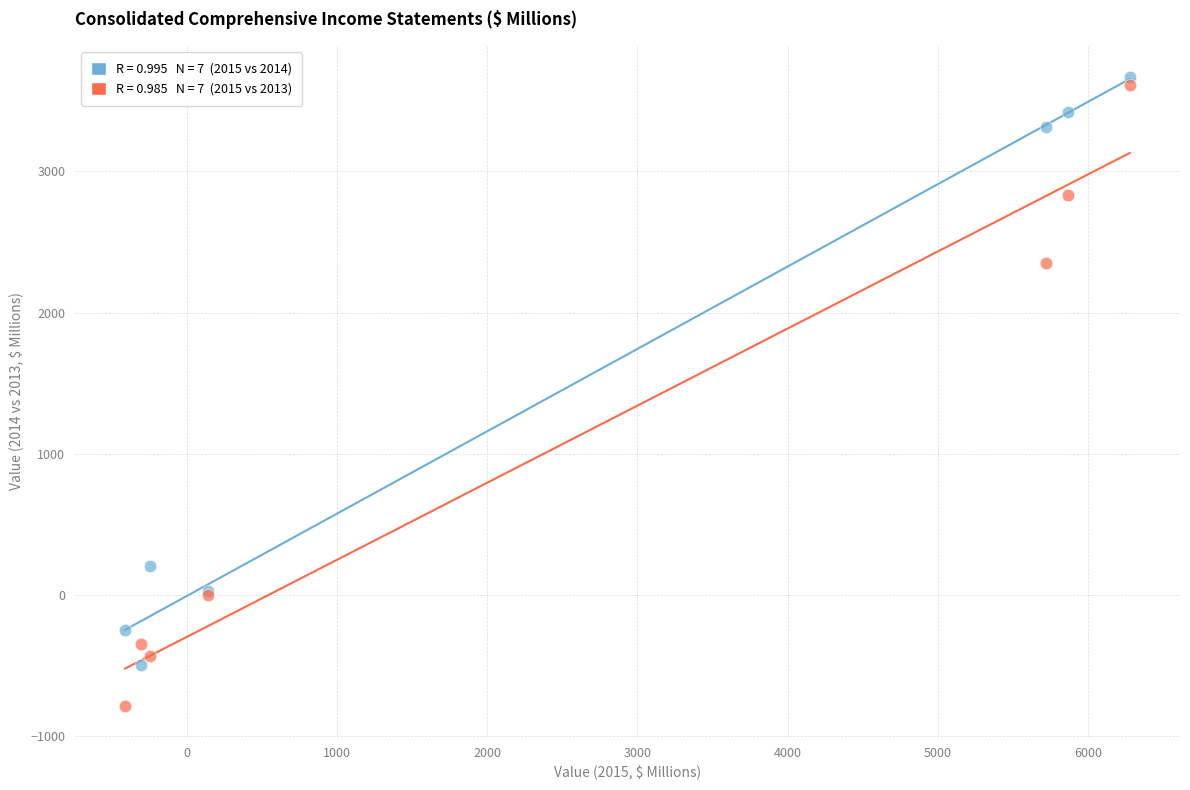

Across all series, what Y value is closest to 1442?

2355